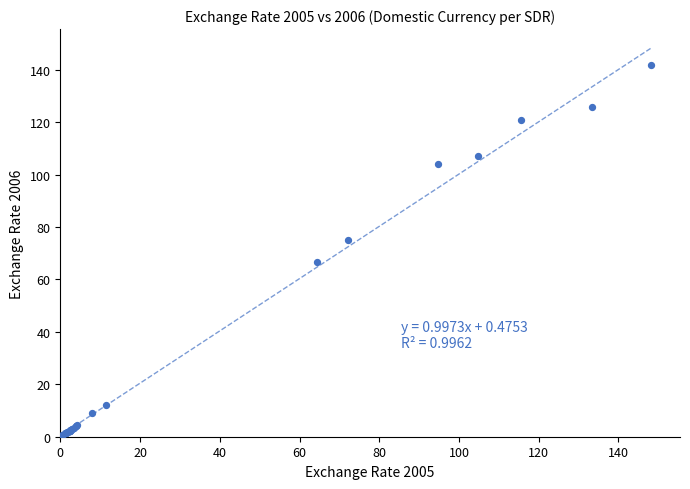

What Y value in the scatter plot is closest to 70?

66.6